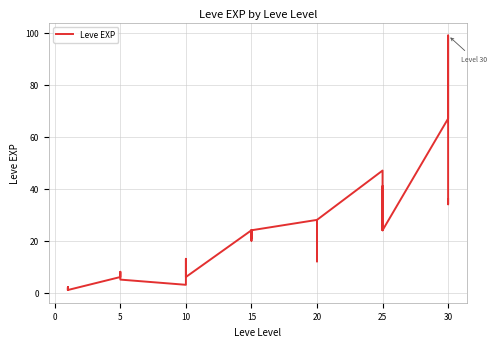

The chart shows a value of 15 at 10. True or false?

False